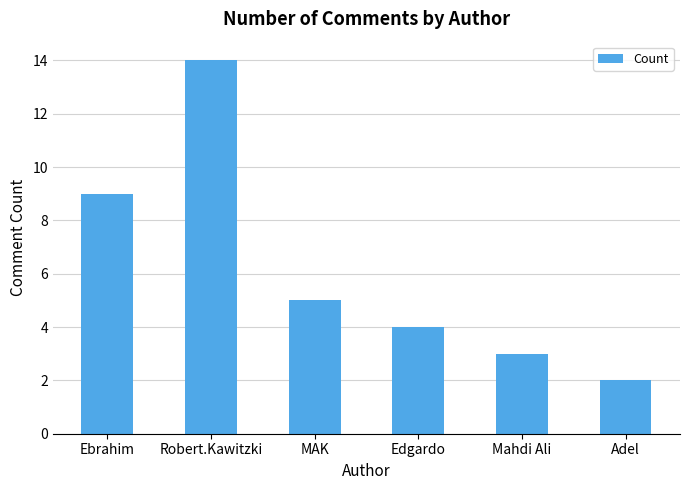

What is the difference between the values at Edgardo and Ebrahim?

5